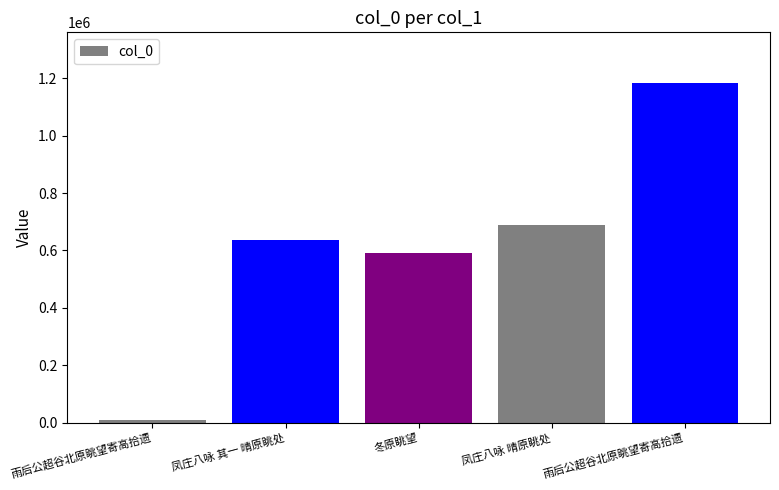

What is the difference between the second highest and second lowest values?

98437